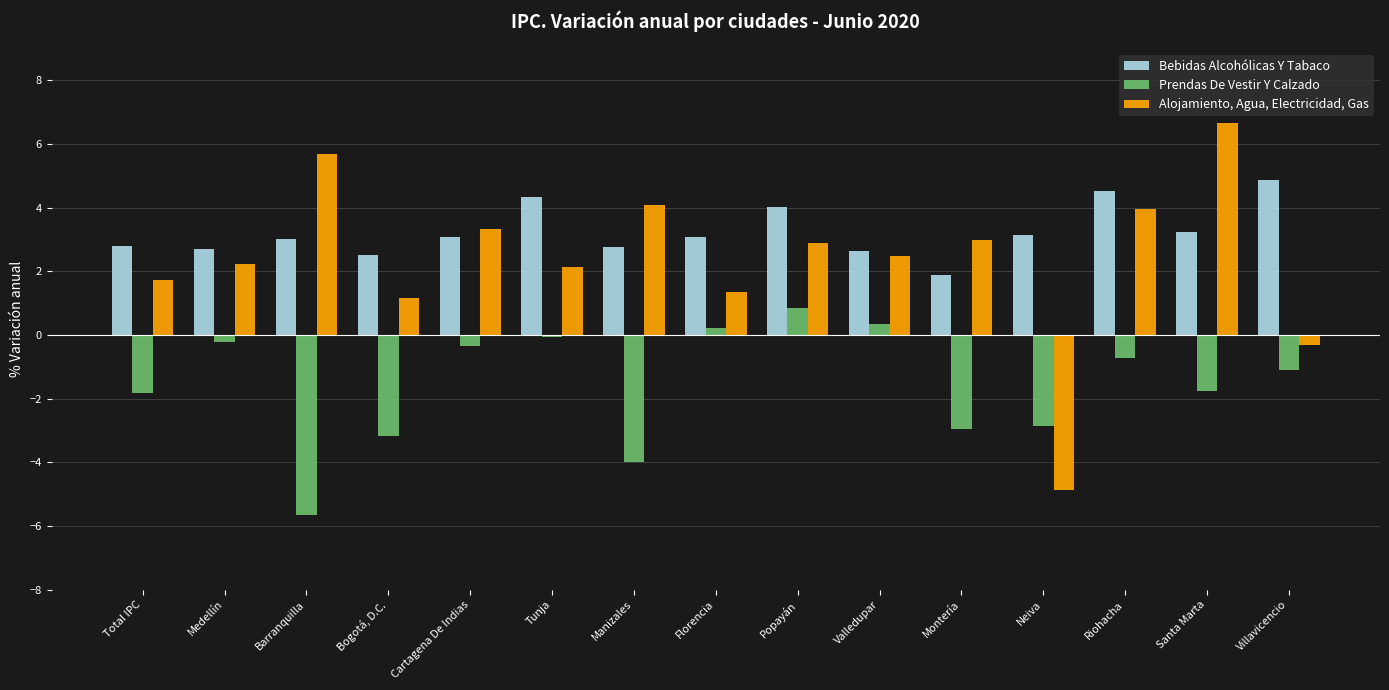

The value of Bebidas Alcohólicas Y Tabaco at Tunja is 7.2. True or false?

False